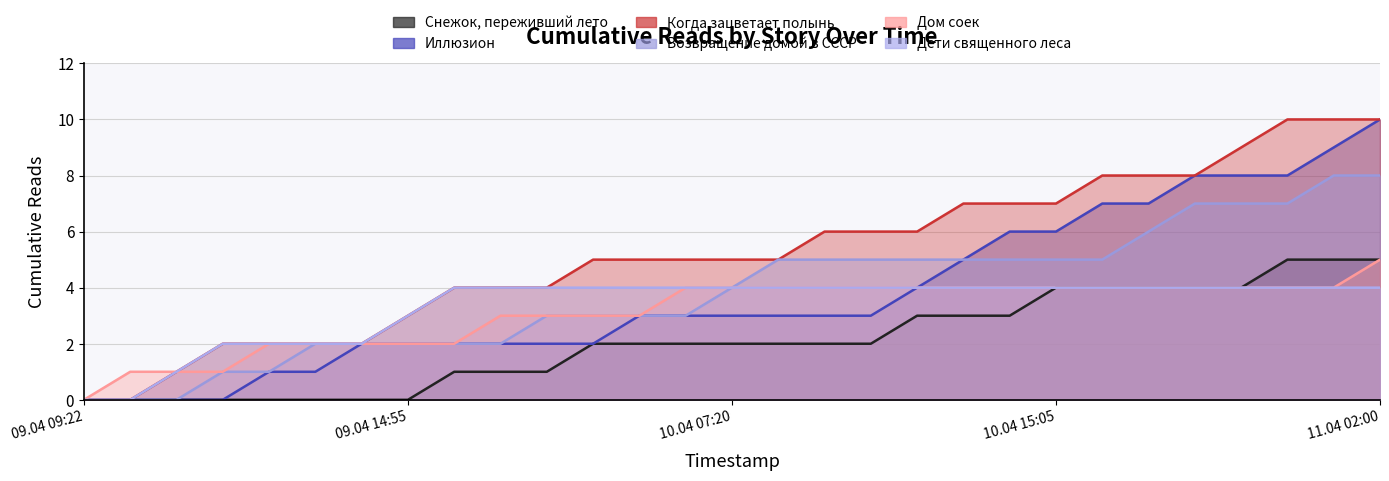

Reading left to right, extract all data points from this chart.

Снежок, переживший лето: 0	0	0	0	0	0	0	0	1	1	1	2	2	2	2	2	2	2	3	3	3	4	4	4	4	4	5	5	5
Иллюзион: 0	0	0	0	1	1	2	2	2	2	2	2	3	3	3	3	3	3	4	5	6	6	7	7	8	8	8	9	10
Когда зацветает полынь: 0	0	1	2	2	2	2	3	4	4	4	5	5	5	5	5	6	6	6	7	7	7	8	8	8	9	10	10	10
Возвращение домой в СССР: 0	0	0	1	1	2	2	2	2	2	3	3	3	3	4	5	5	5	5	5	5	5	5	6	7	7	7	8	8
Дом соек: 0	1	1	1	2	2	2	2	2	3	3	3	3	4	4	4	4	4	4	4	4	4	4	4	4	4	4	4	5
Дети священного леса: 0	0	1	2	2	2	2	3	4	4	4	4	4	4	4	4	4	4	4	4	4	4	4	4	4	4	4	4	4